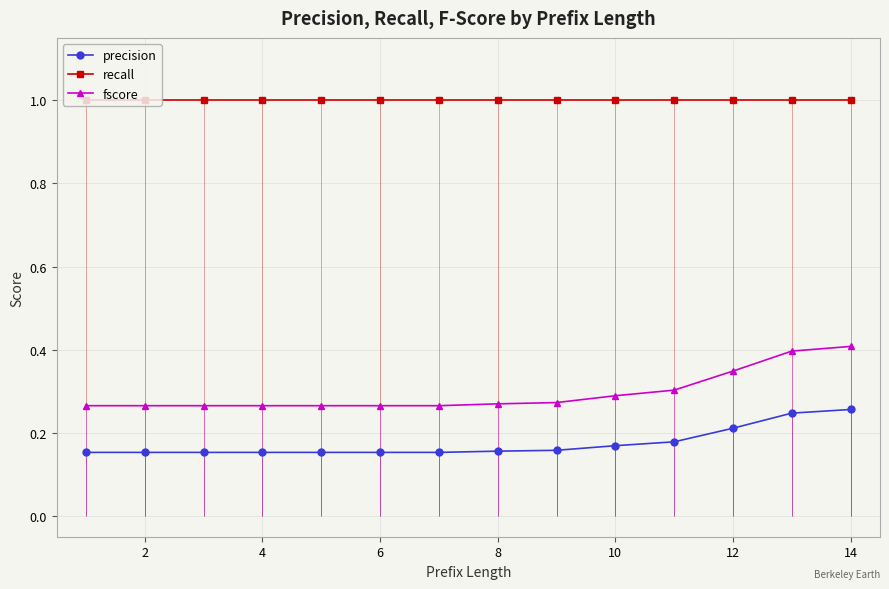

True or false: fscore and recall cross at least once.

False